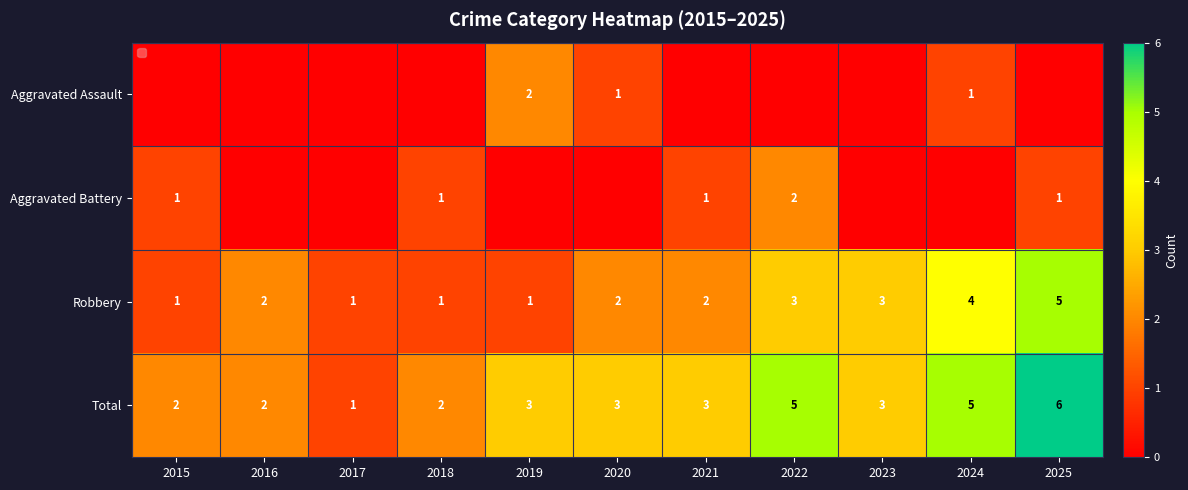

Which label corresponds to the smallest value in the chart?

2015